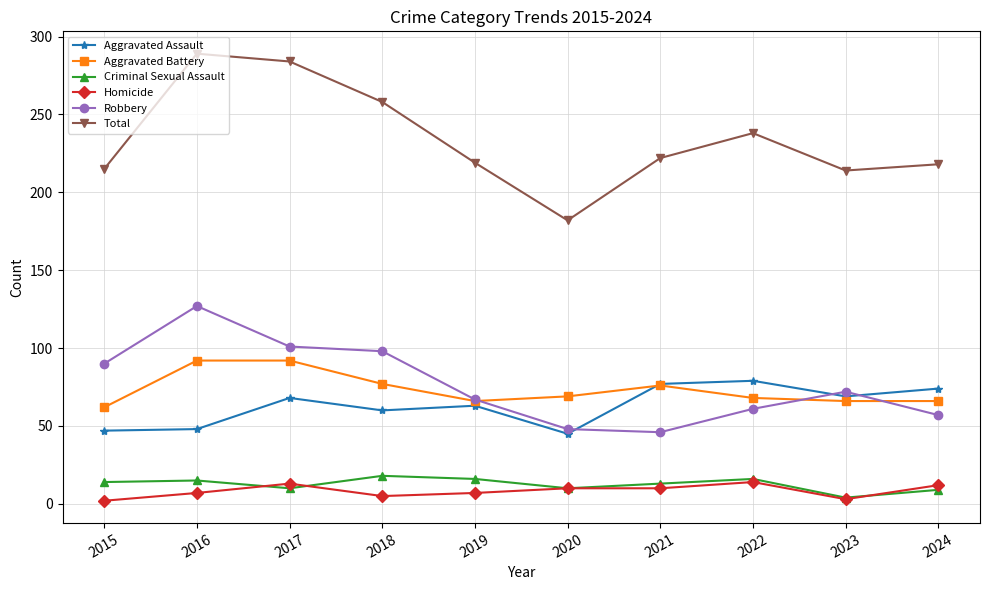

True or false: Total has a value of 222 at 2021.

True